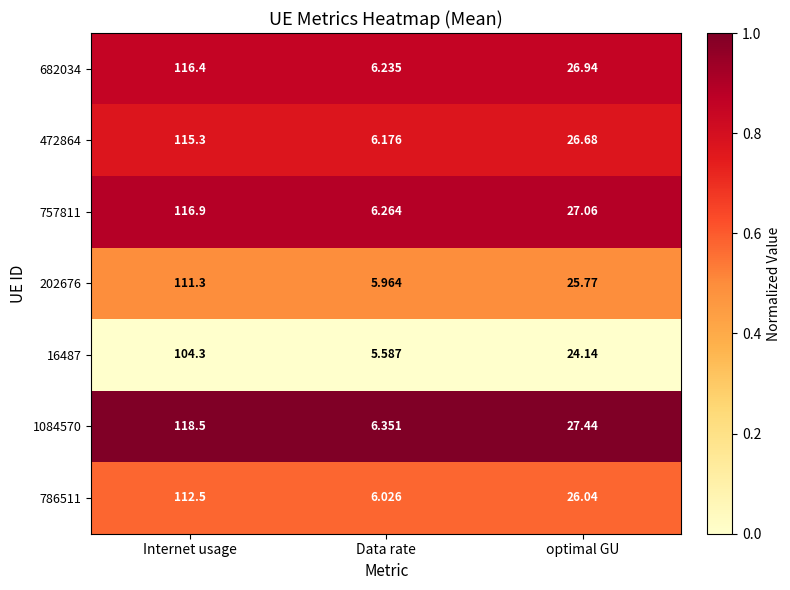

Which series has the largest range (max minus min)?

1084570